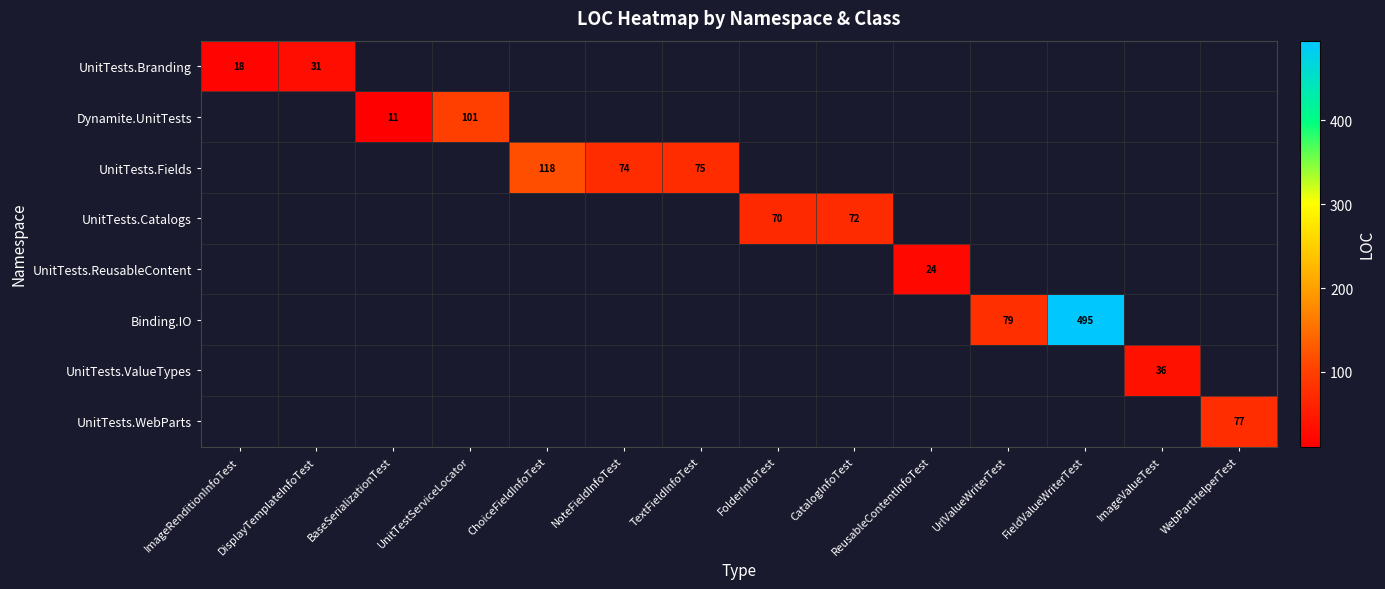

The UnitTests.Branding series shows 18 at ImageRenditionInfoTest. True or false?

True